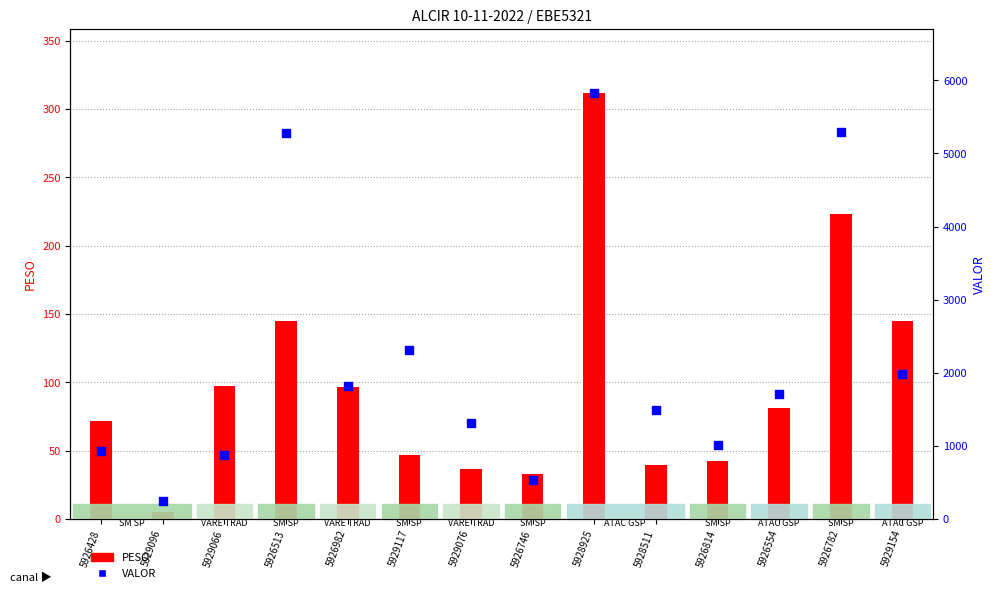

What is the total value across all series at 5929076?

1348.1